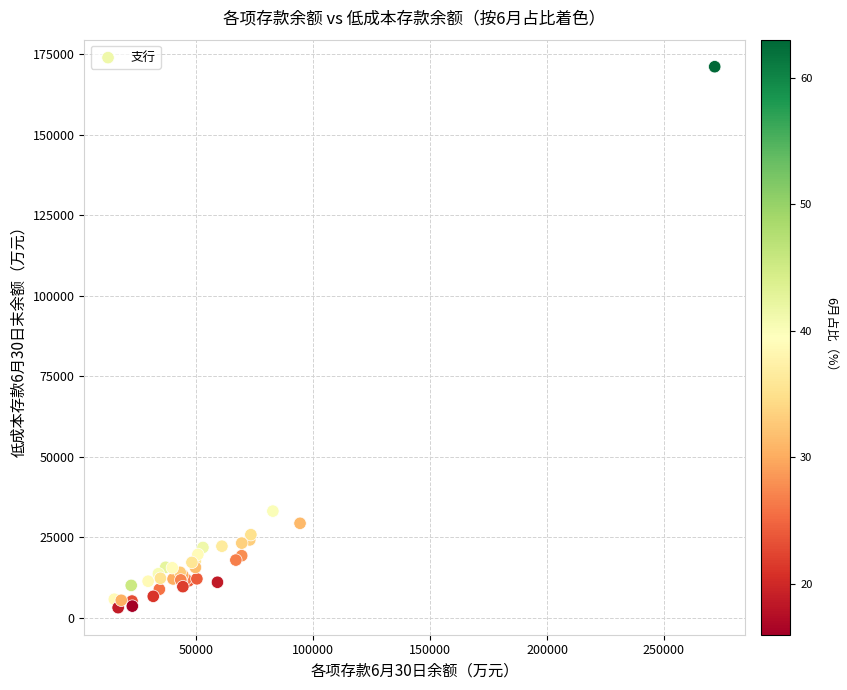

What Y value in the scatter plot is closest to 87143?

33115.1